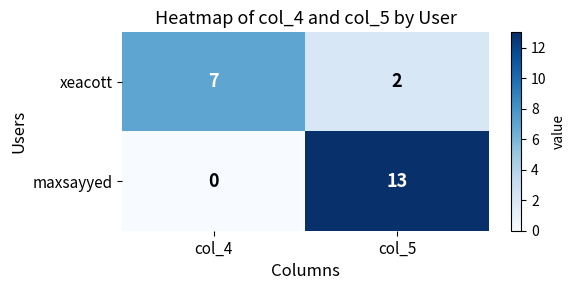

What value does the maxsayyed series have at col_5, to the nearest 10?

10